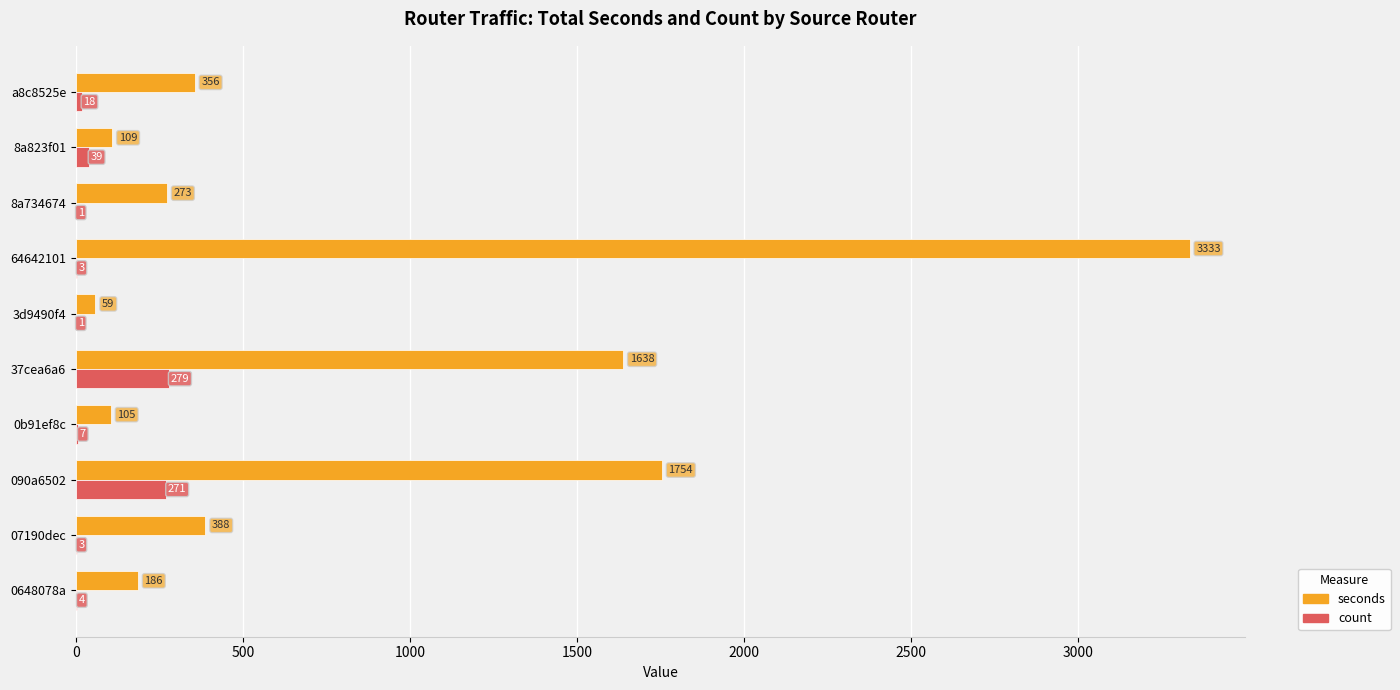

Which category has the highest value across all series?

64642101